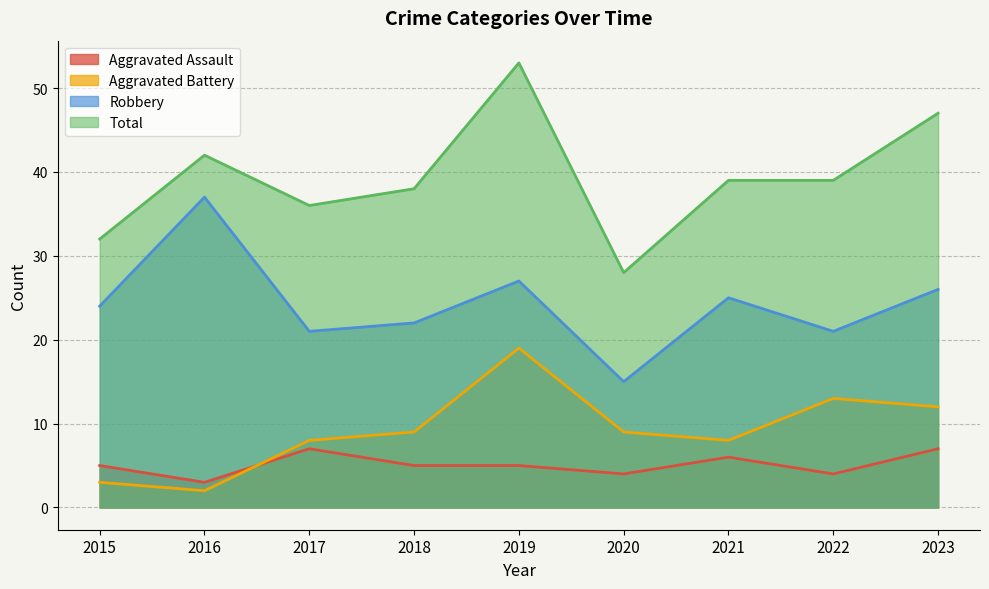

Count the number of categories in the chart.

9